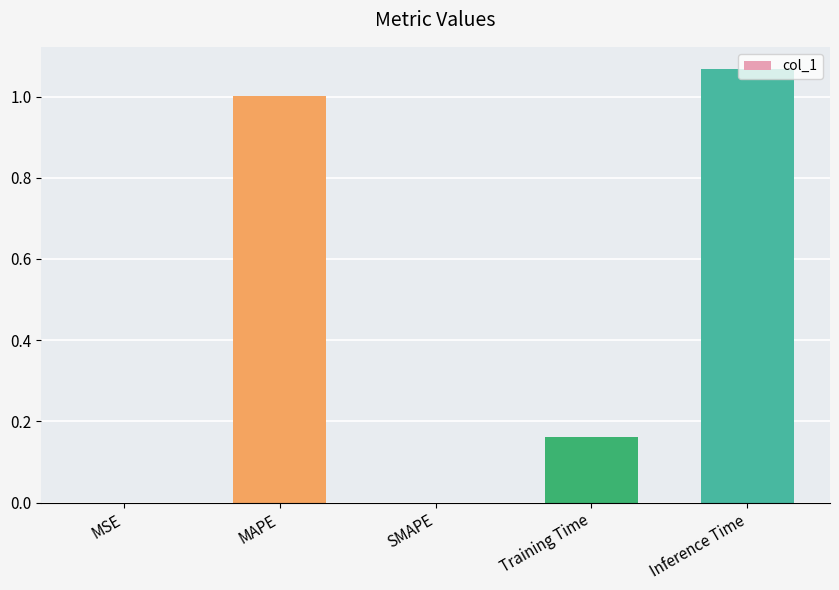

What is the sum of the values at Training Time and MAPE?

1.2